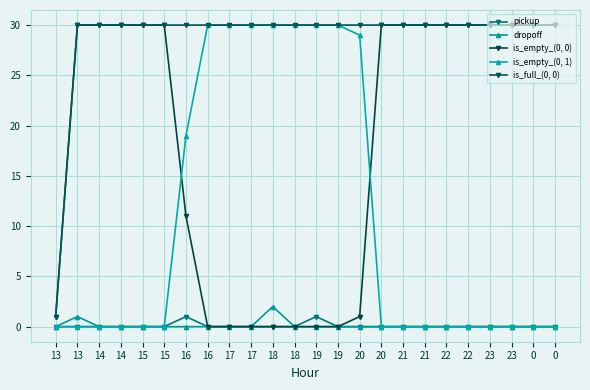

Which series has the largest total across all categories?

is_full_(0, 0)